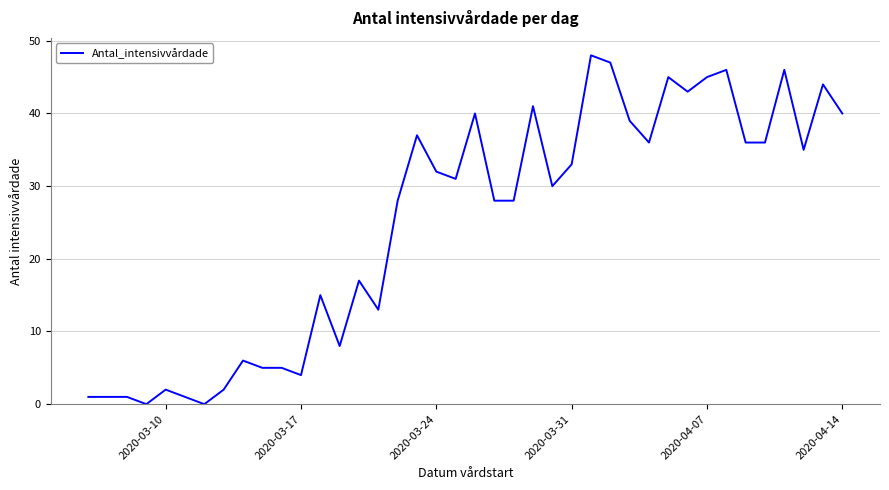

What is the difference between the maximum and minimum values?

48